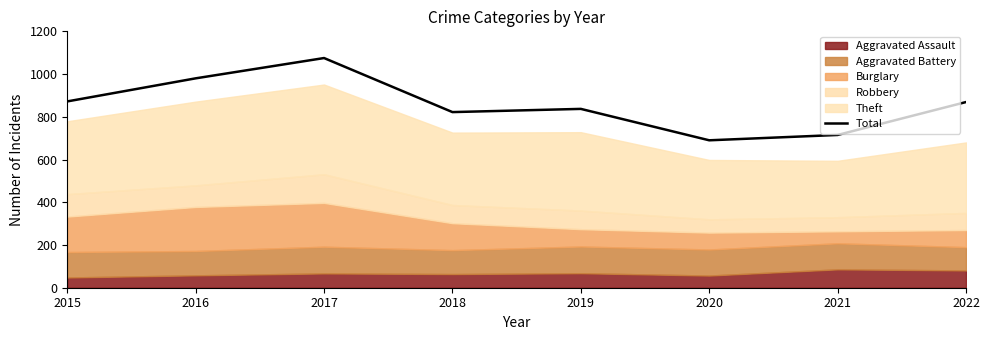

Reading right to left, what are all the values shown in this chart?

2022=869	2021=715	2020=690	2019=837	2018=822	2017=1075	2016=980	2015=872